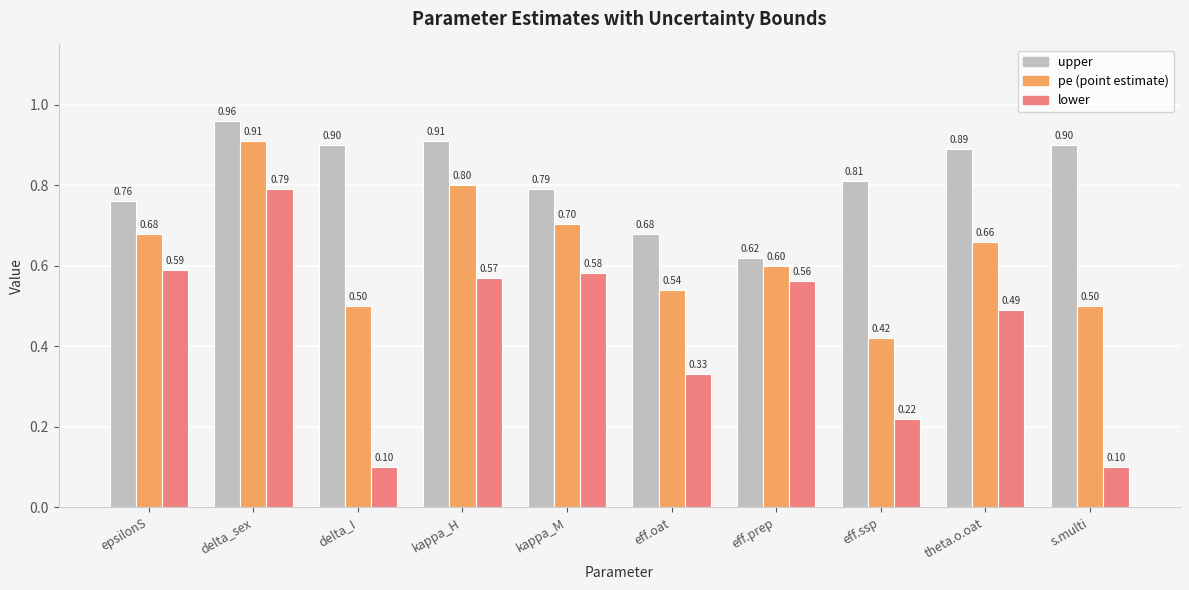

What is the total value across all series at delta_sex?

2.7